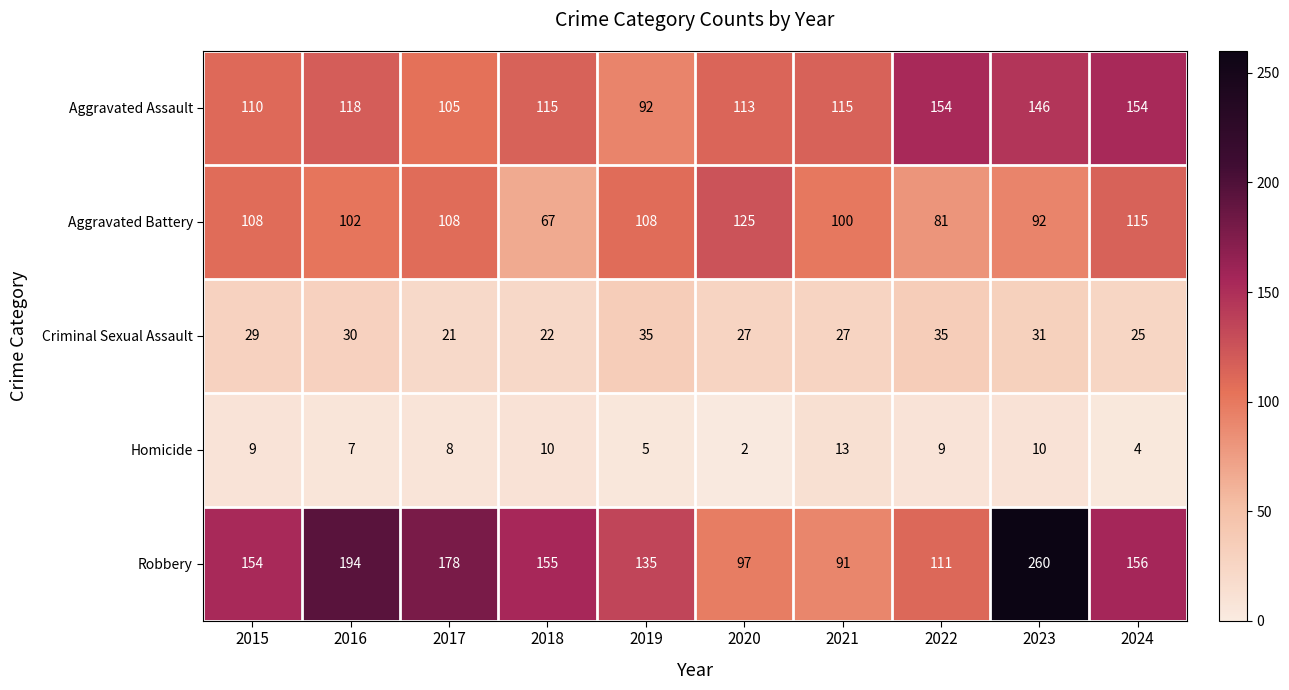

True or false: Criminal Sexual Assault has a value of 27 at 2020.

True